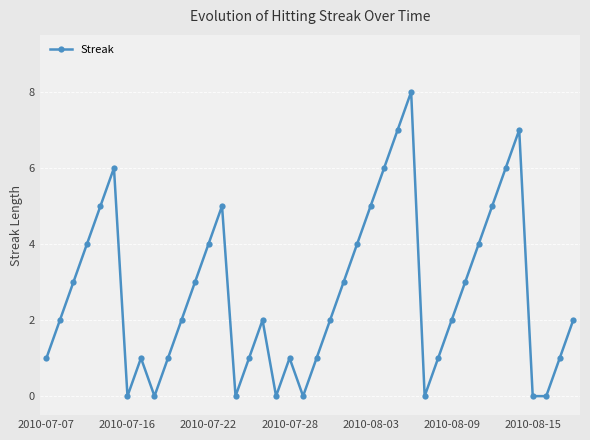

What is the maximum value shown in the chart?

8